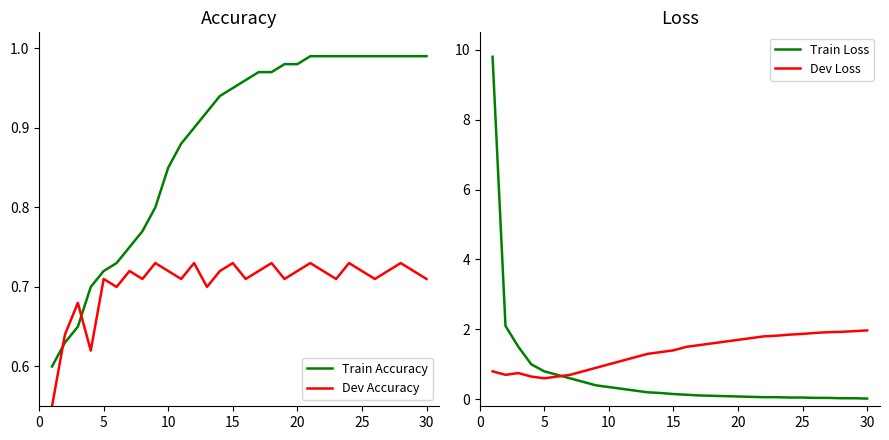

Does the chart display data point markers on the line(s)?

No